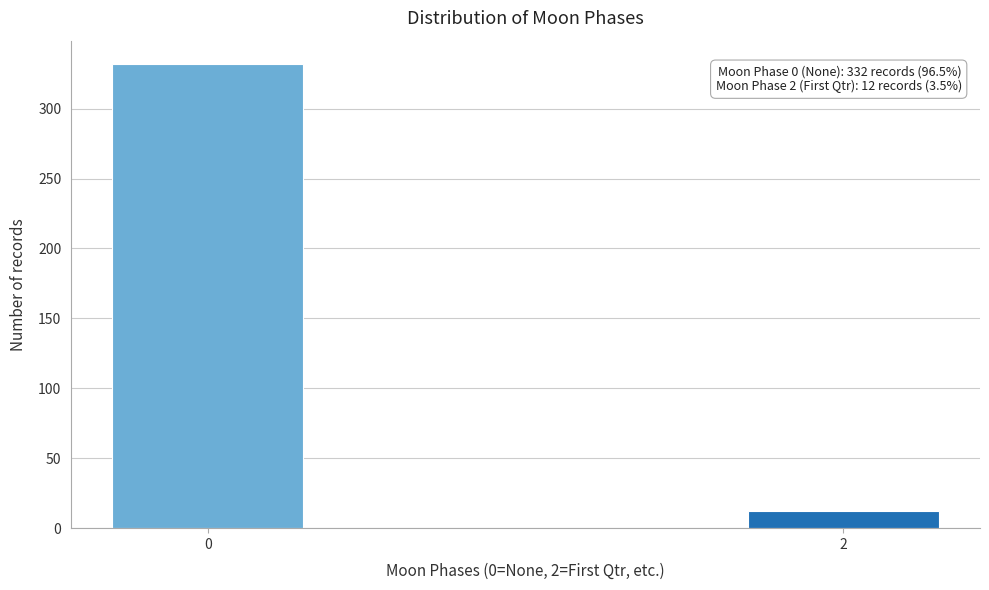

Reading right to left, extract all data points from this chart.

2=12	0=332